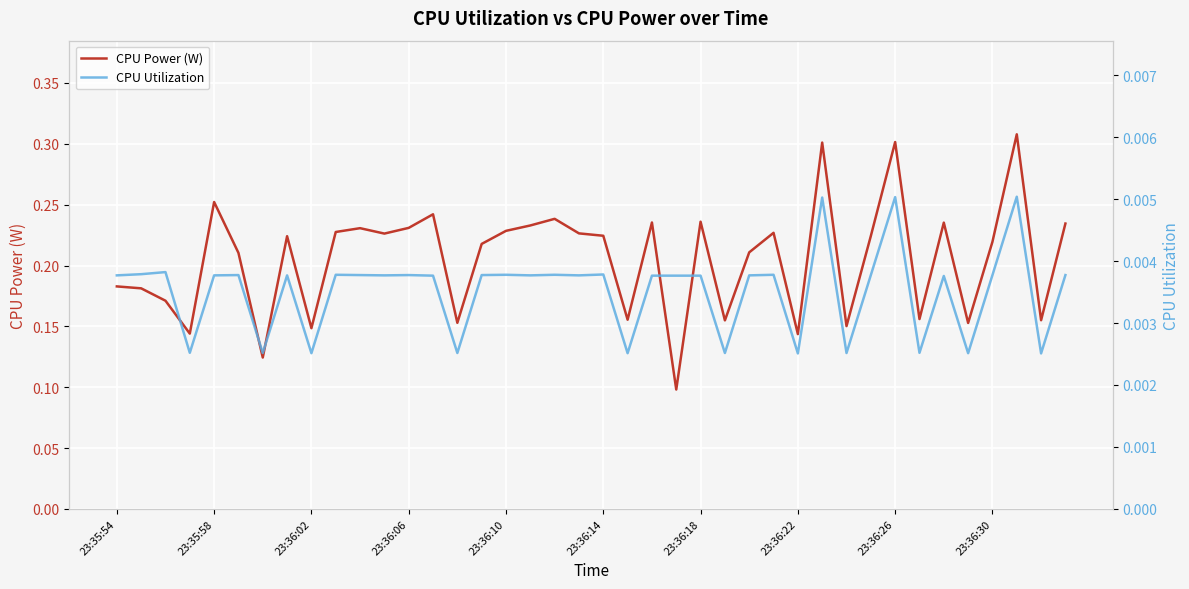

How many lines are shown in the chart?

2